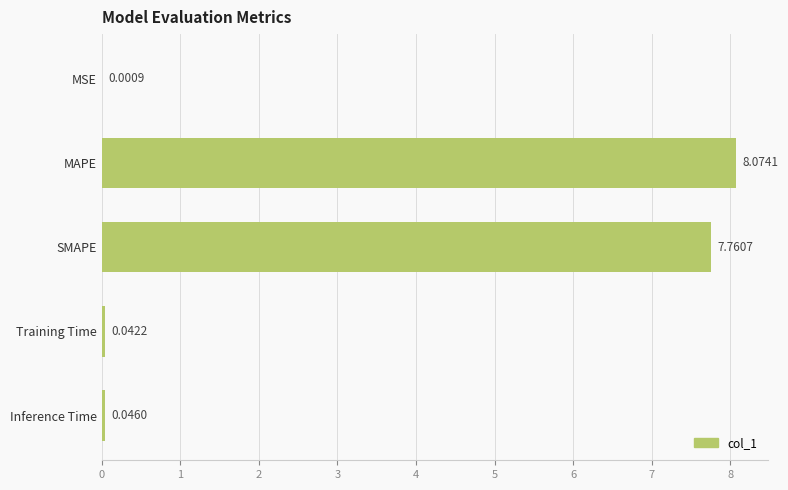

What is the sum of all values?

15.9